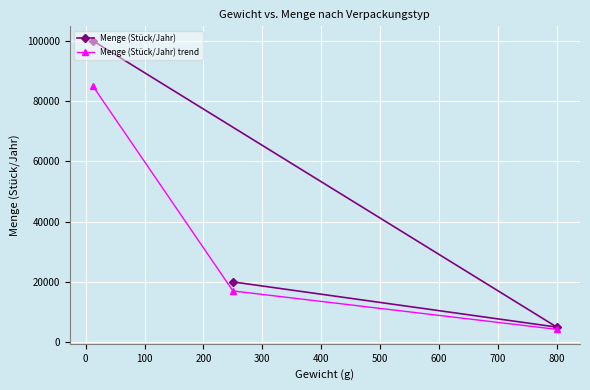

What is the value of the Menge (Stück/Jahr) point at the 1st from the left?

100000